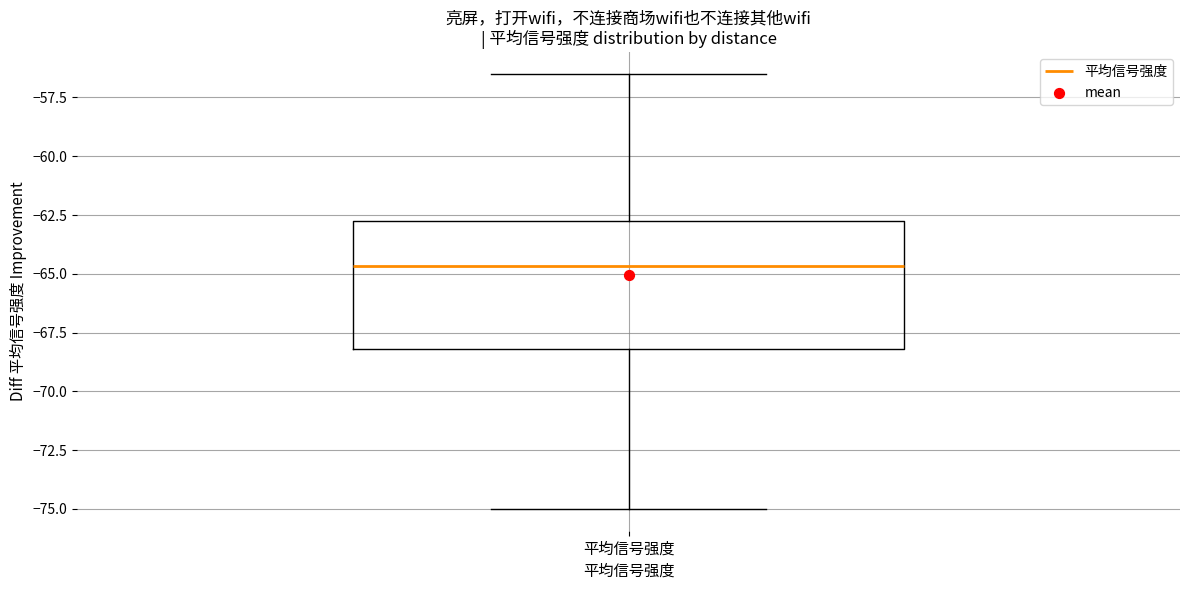

Transcribe this box plot: give where the median line is, the range the box spans, and where the two whiskers end, as read against the y-axis. The values are not printed on the chart, so give them approximately, as read against the axis.

median -64.5, box -68.0 to -62.5, whiskers -75.0 to -56.5